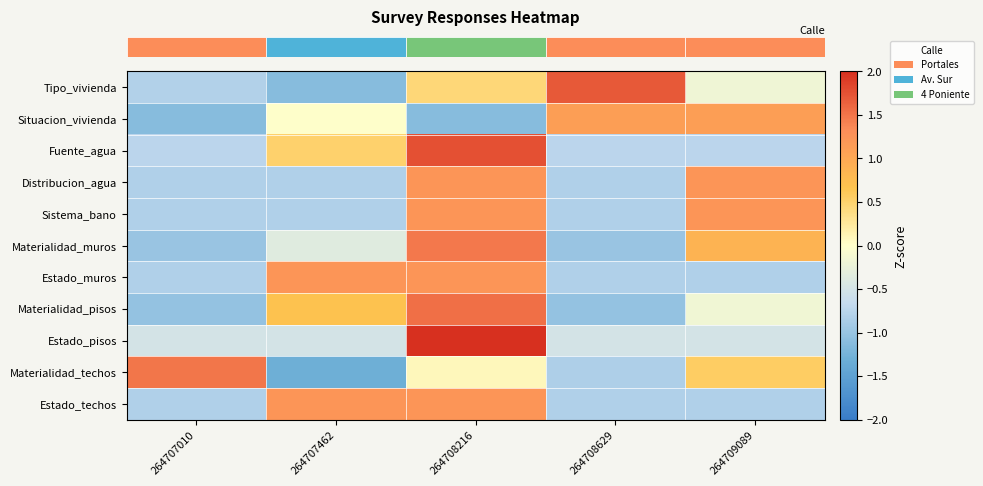

Reading left to right, extract all data points from this chart.

row_0: -0.8	-1.1	0.4	1.7	-0.2
row_1: -1.1	0.0	-1.1	1.1	1.1
row_2: -0.8	0.5	1.7	-0.8	-0.8
row_3: -0.8	-0.8	1.2	-0.8	1.2
row_4: -0.8	-0.8	1.2	-0.8	1.2
row_5: -1.0	-0.4	1.5	-1.0	0.9
row_6: -0.8	1.2	1.2	-0.8	-0.8
row_7: -1.0	0.7	1.5	-1.0	-0.2
row_8: -0.5	-0.5	2.0	-0.5	-0.5
row_9: 1.5	-1.3	0.1	-0.8	0.6
row_10: -0.8	1.2	1.2	-0.8	-0.8